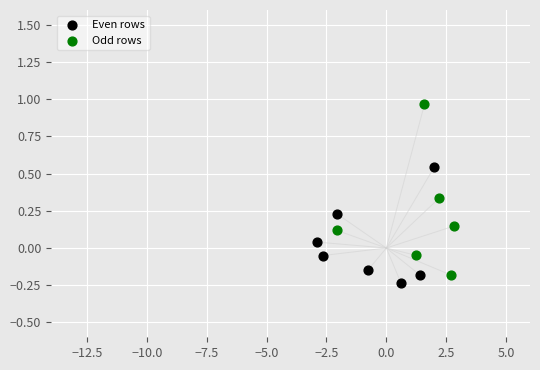

Which series has the widest spread of Y values?

Odd rows